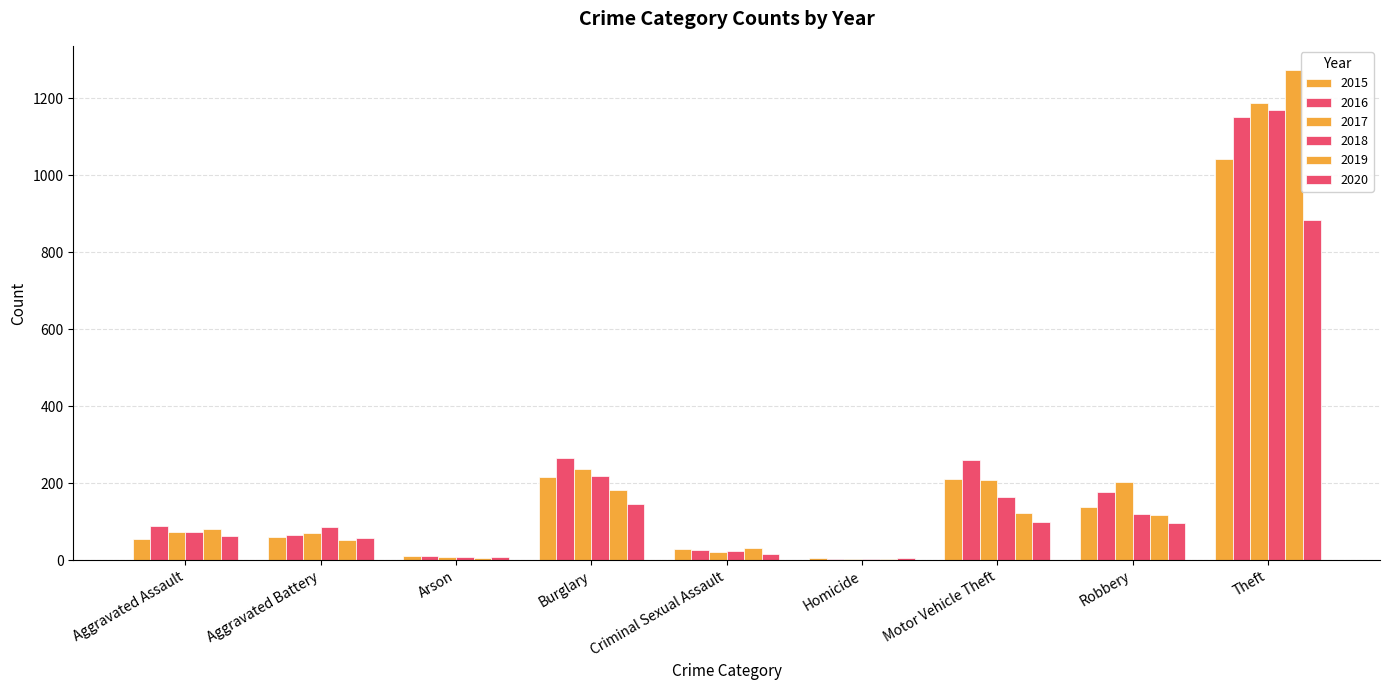

At which label is 2016 closest to 577?

Burglary